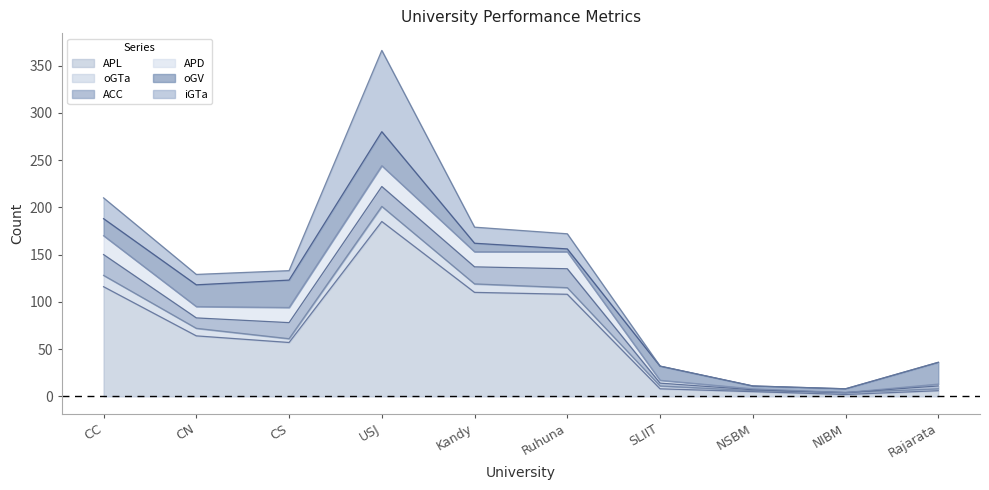

What is the difference between the highest and lowest values at Ruhuna?

105